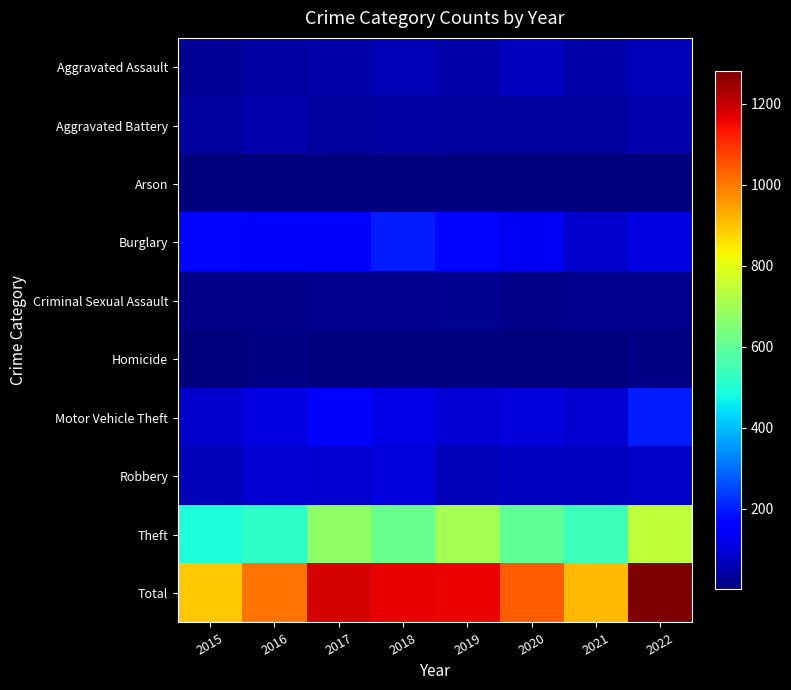

Count the number of data series in this chart.

10